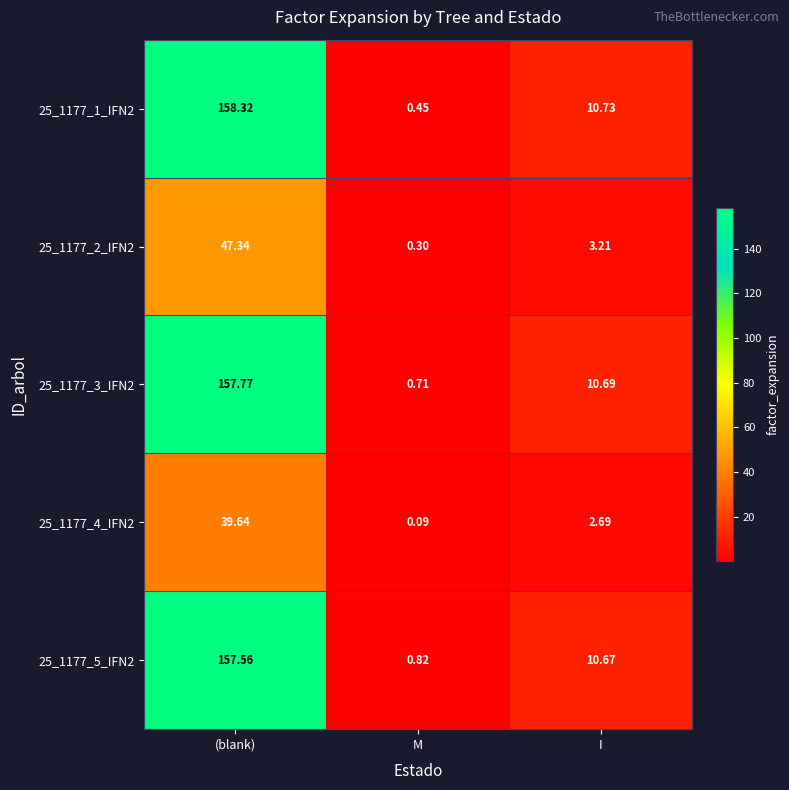

Is the value of 25_1177_5_IFN2 at M greater than the value of 25_1177_1_IFN2 at M?

Yes